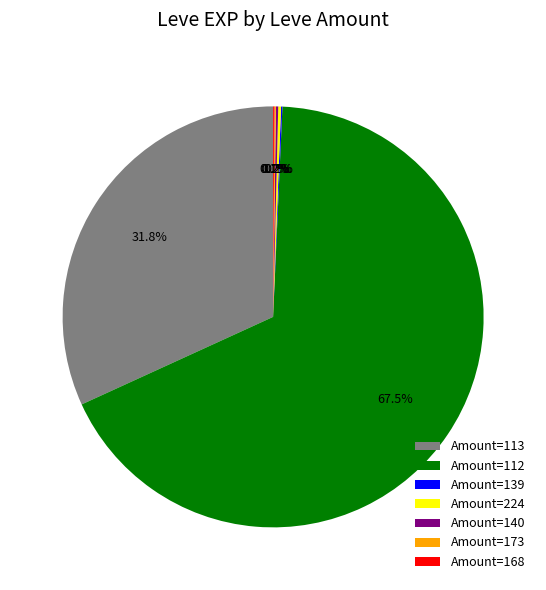

Which slice is the largest?

Amount=112